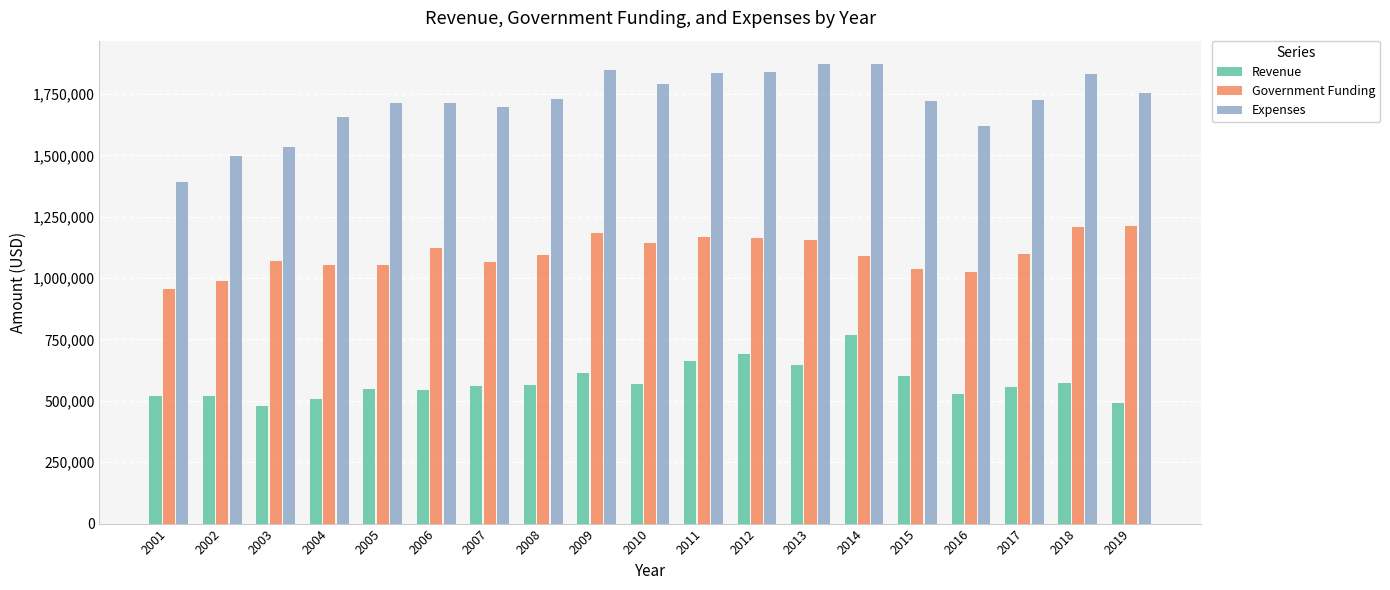

List the series in order of their peak value, highest first.

Expenses, Government Funding, Revenue